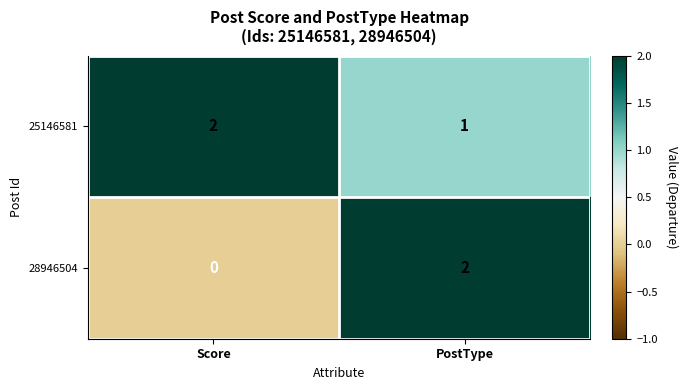

List the series in order of their overall mean, lowest first.

28946504, 25146581